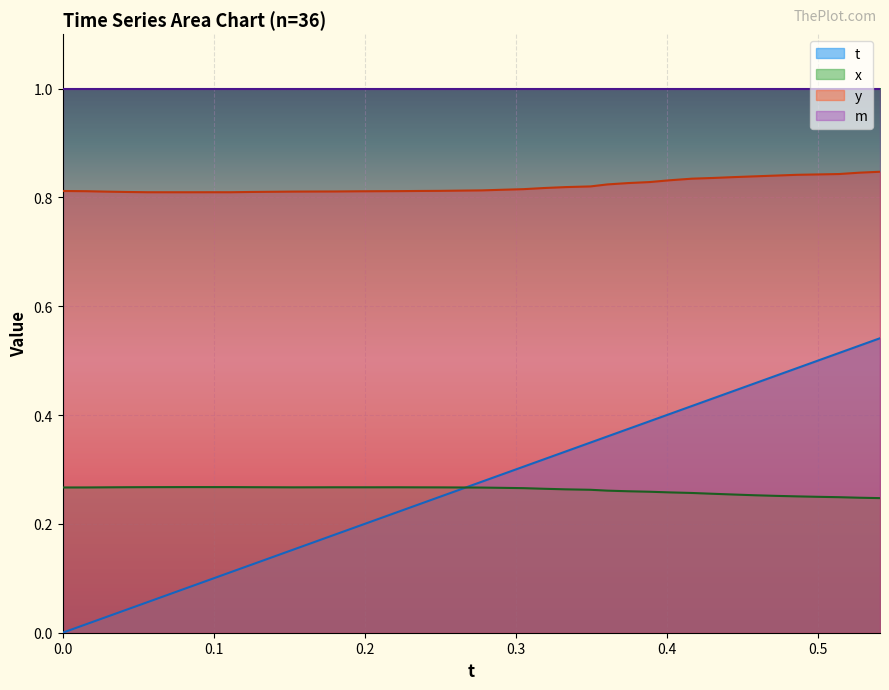

True or false: m and t cross at least once.

False